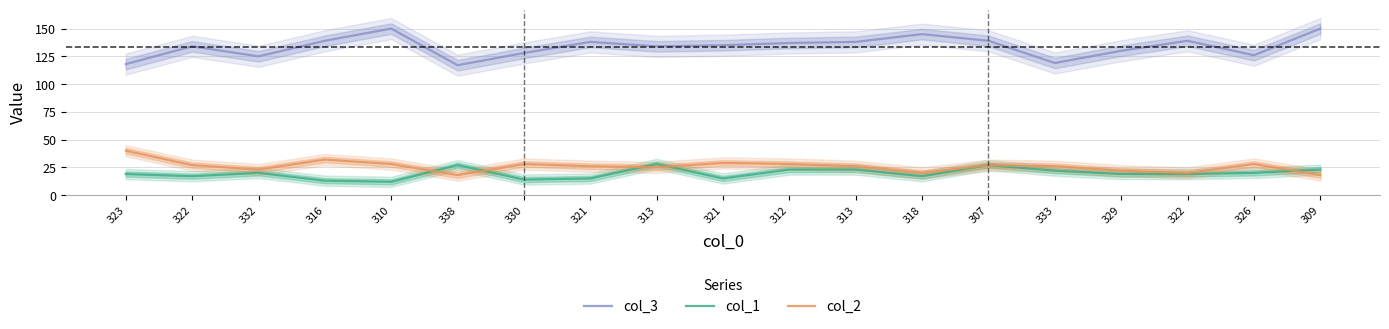

Read the col_1 value at 332, to the nearest 10.

20